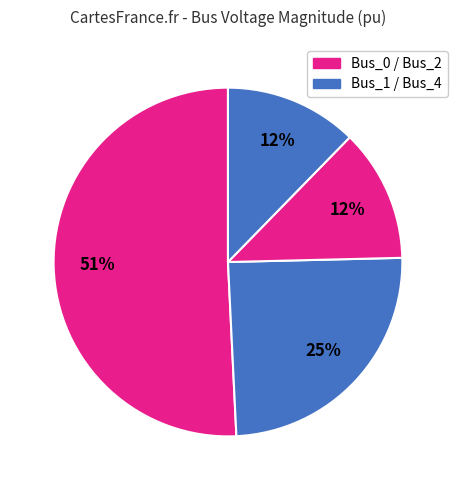

Rank the categories by value from lowest to highest.

Bus_2, Bus_4, Bus_1, Bus_0